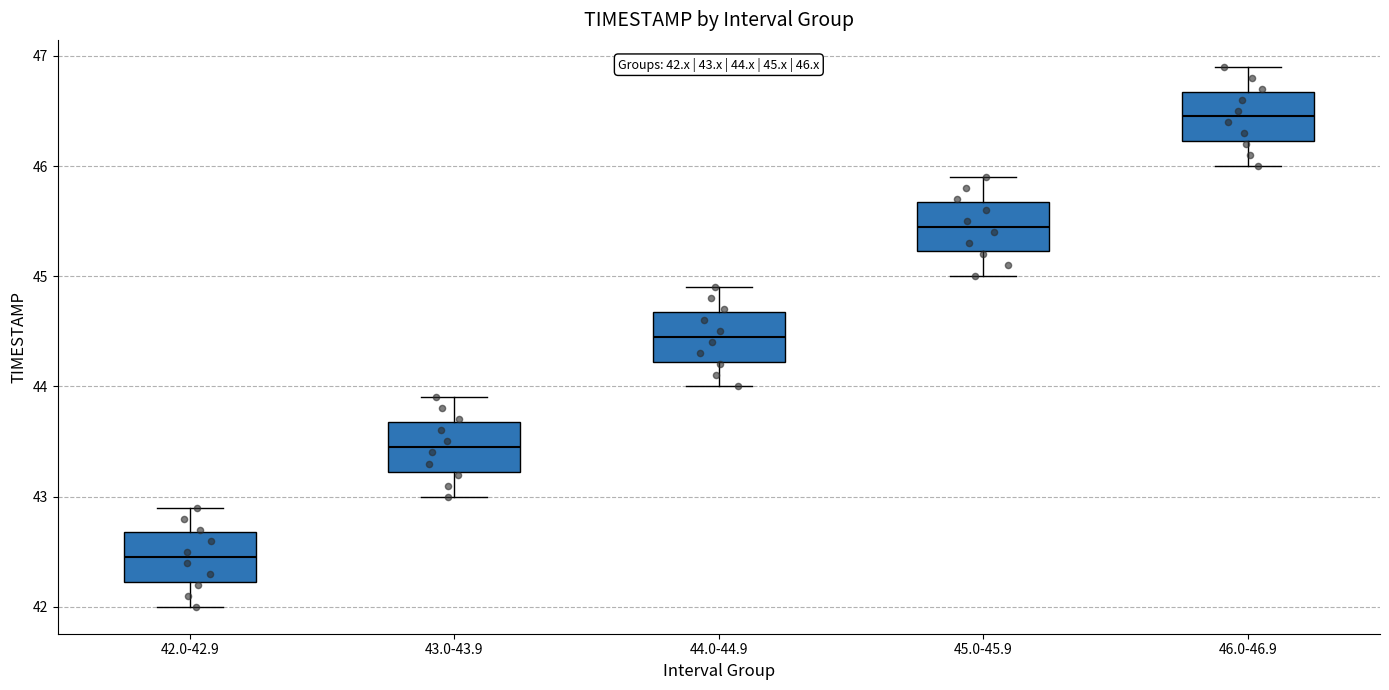

Which box has the lowest median line?

42.0-42.9